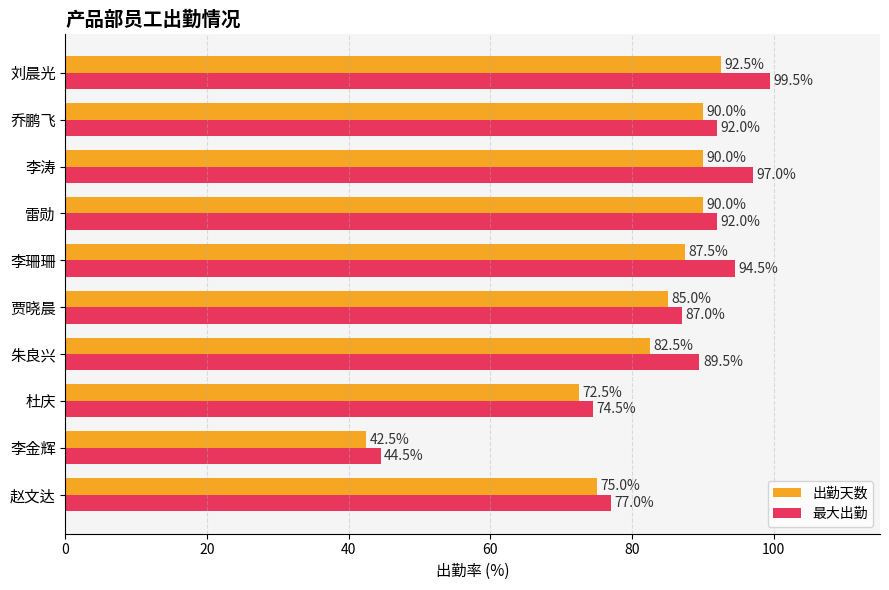

What is the spread (max minus min) of values at 李珊珊?

7.0